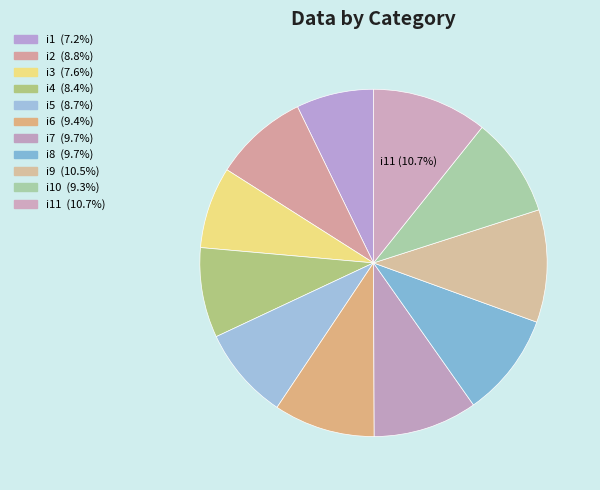

To the nearest percent, what is the difference between the largest and smallest slice percentages?

4%